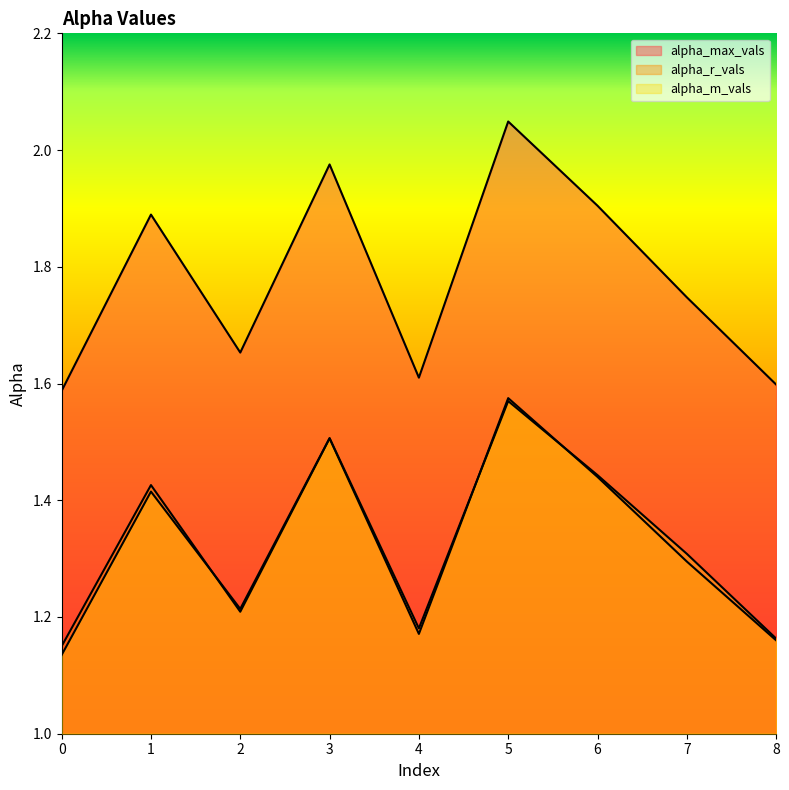

What is the total value across all series at 0?

3.9